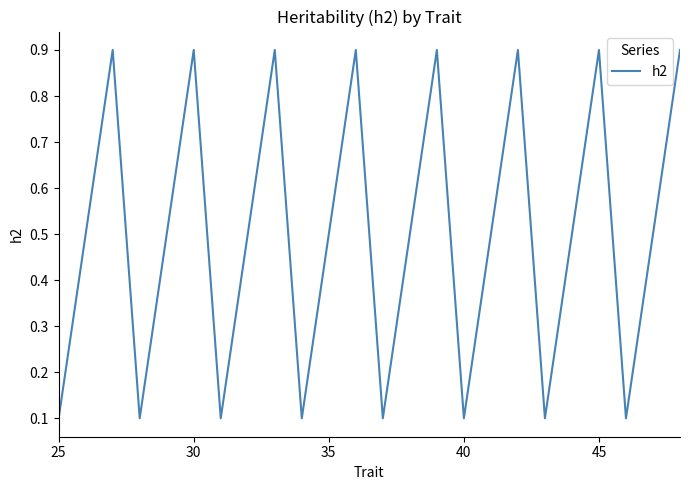

What is the sum of all values?

12.0